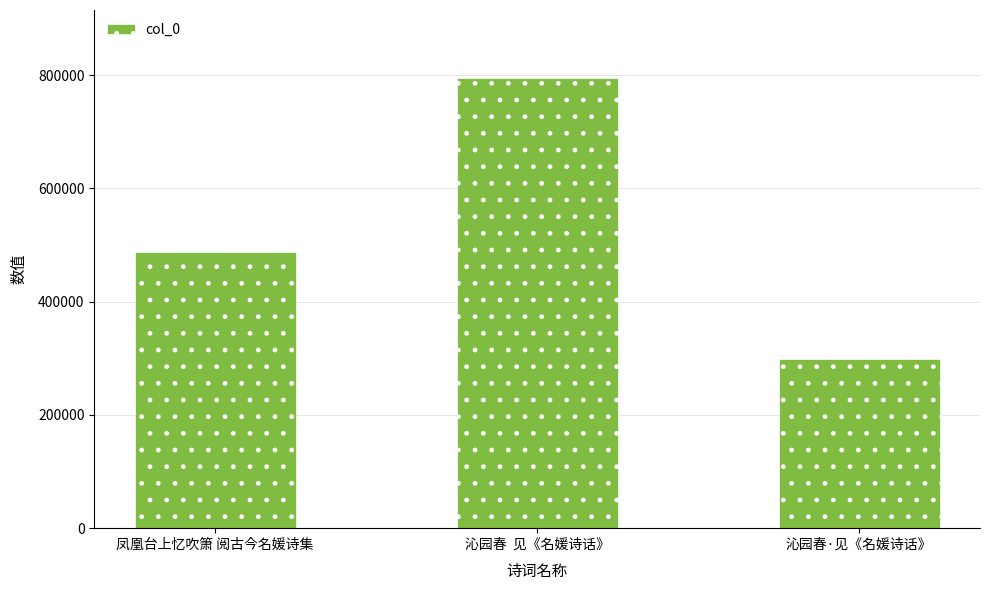

What position from the left is 沁园春·见《名媛诗话》?

3